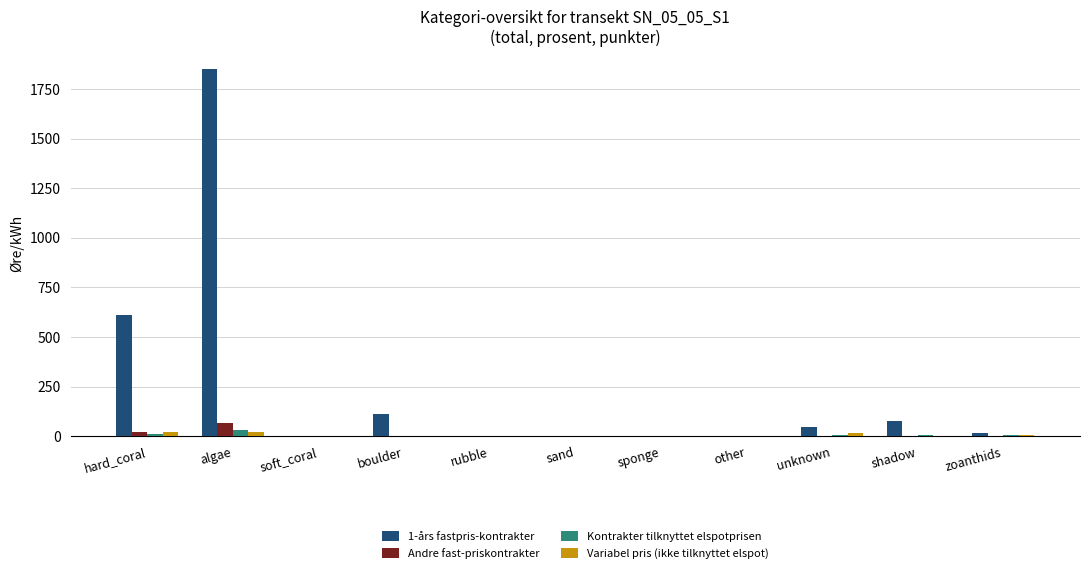

Is it true that Kontrakter tilknyttet elspotprisen equals 0.0 at boulder?

True